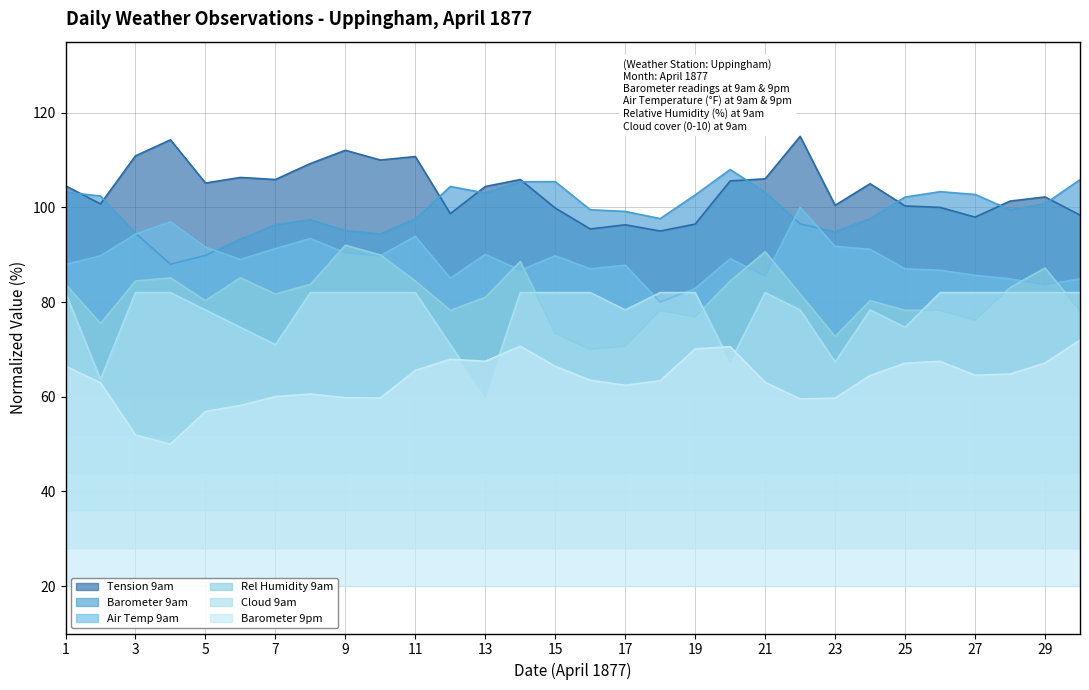

Is the value of Barometer 9am at 9 greater than the value of Air Temp 9am at 4?

No